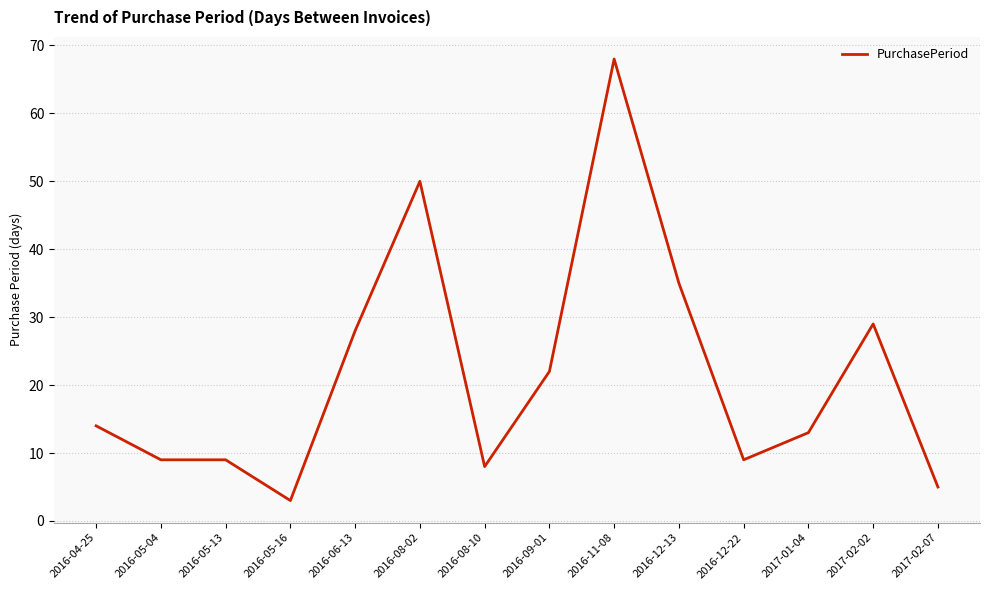

Reading left to right, transcribe all the data shown in this chart.

2016-04-25=14	2016-05-04=9	2016-05-13=9	2016-05-16=3	2016-06-13=28	2016-08-02=50	2016-08-10=8	2016-09-01=22	2016-11-08=68	2016-12-13=35	2016-12-22=9	2017-01-04=13	2017-02-02=29	2017-02-07=5